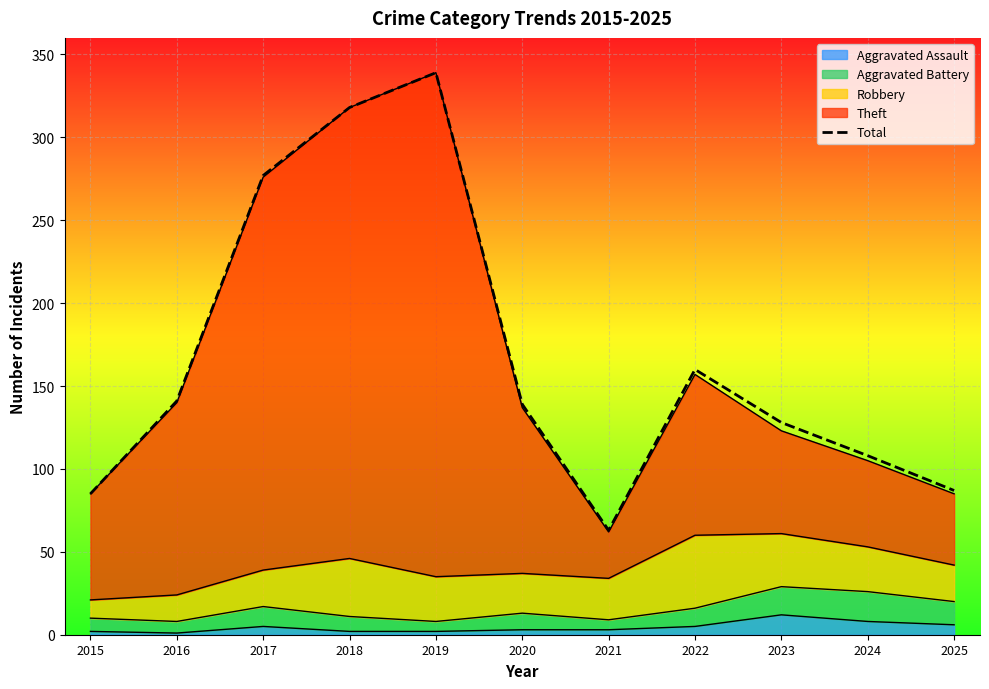

Count the number of categories in the chart.

11